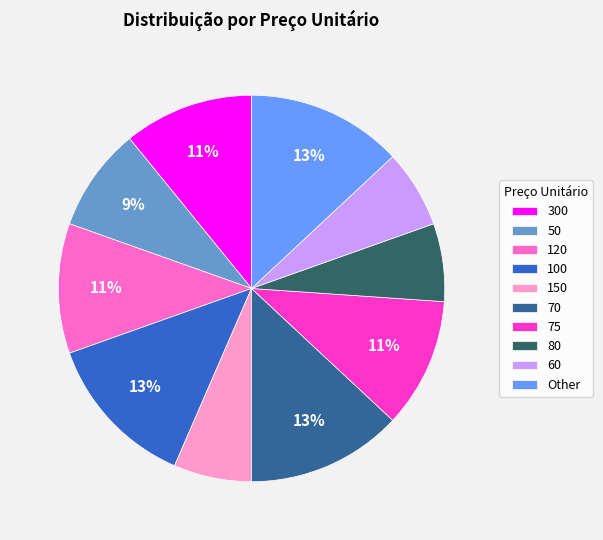

True or false: 300 accounts for 5% of the total.

False